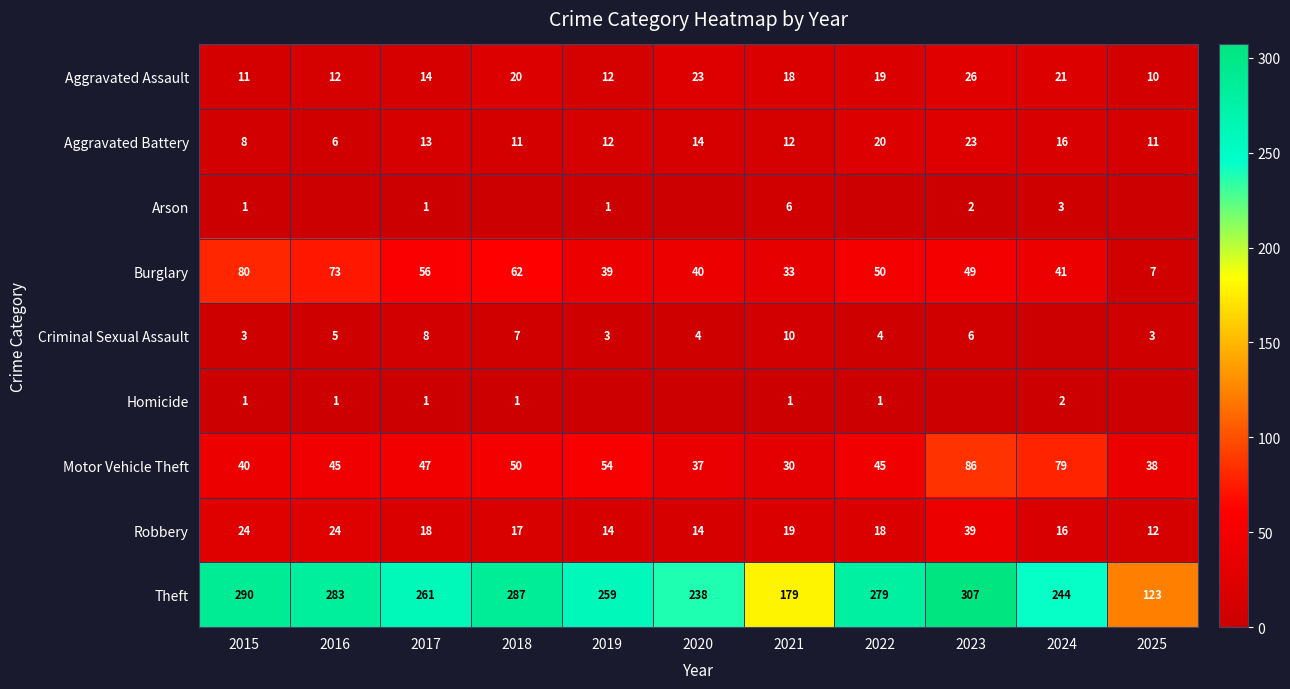

What is the total value across all series at 2022?

436